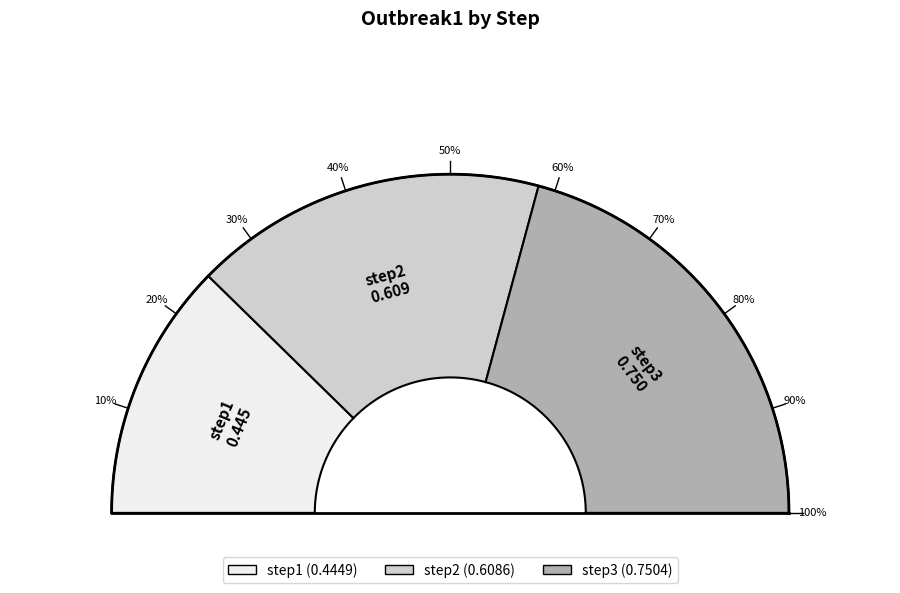

To the nearest percent, what is the combined percentage of step2 and step1?

58%